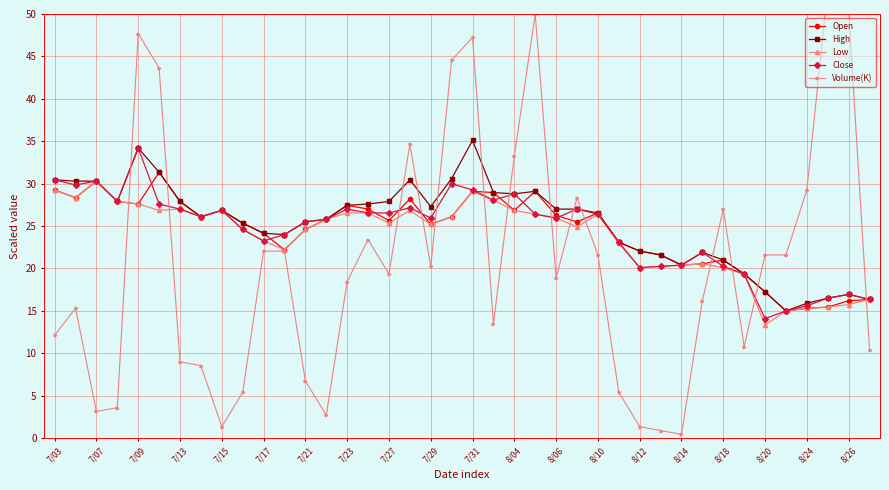

True or false: Open has a value of 37.1 at 7/13.

False